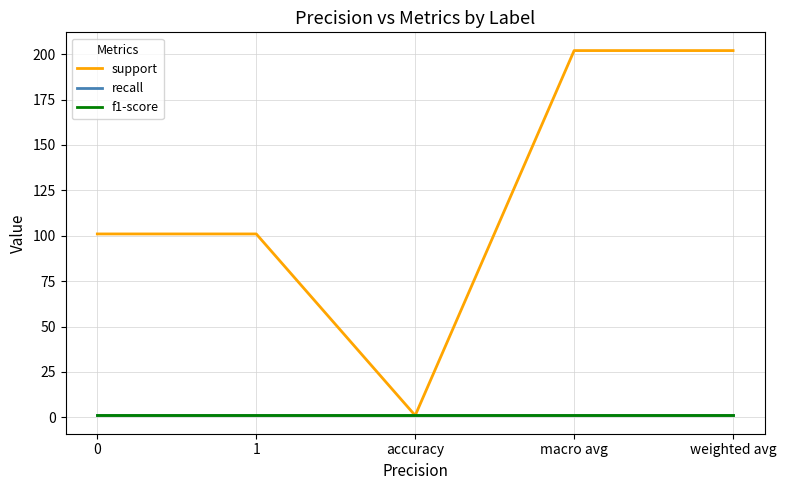

What is the total value across all series at macro avg?

204